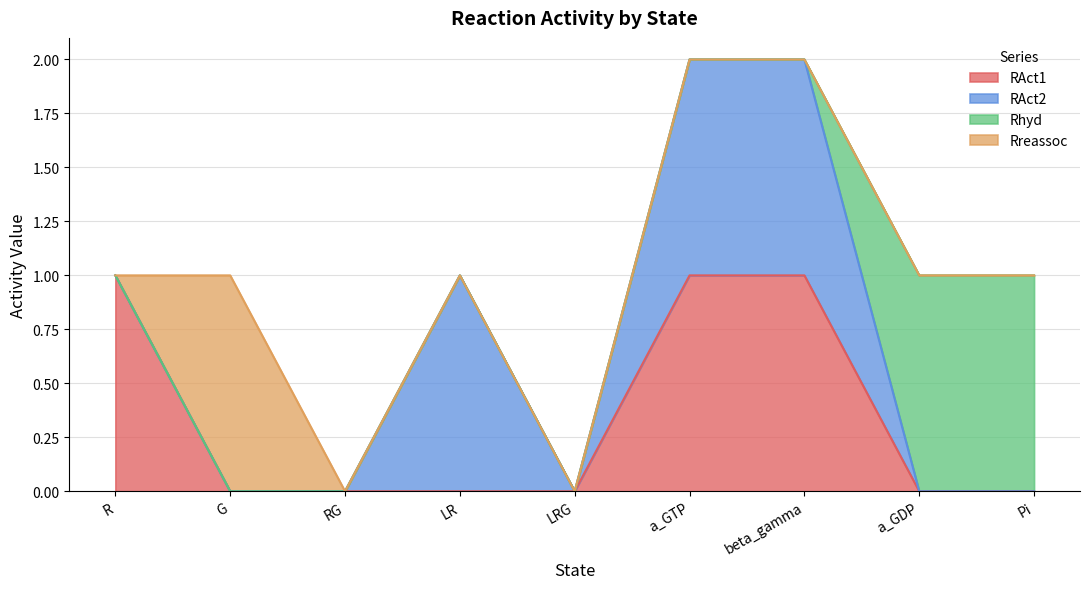

What position from the right is Pi?

1